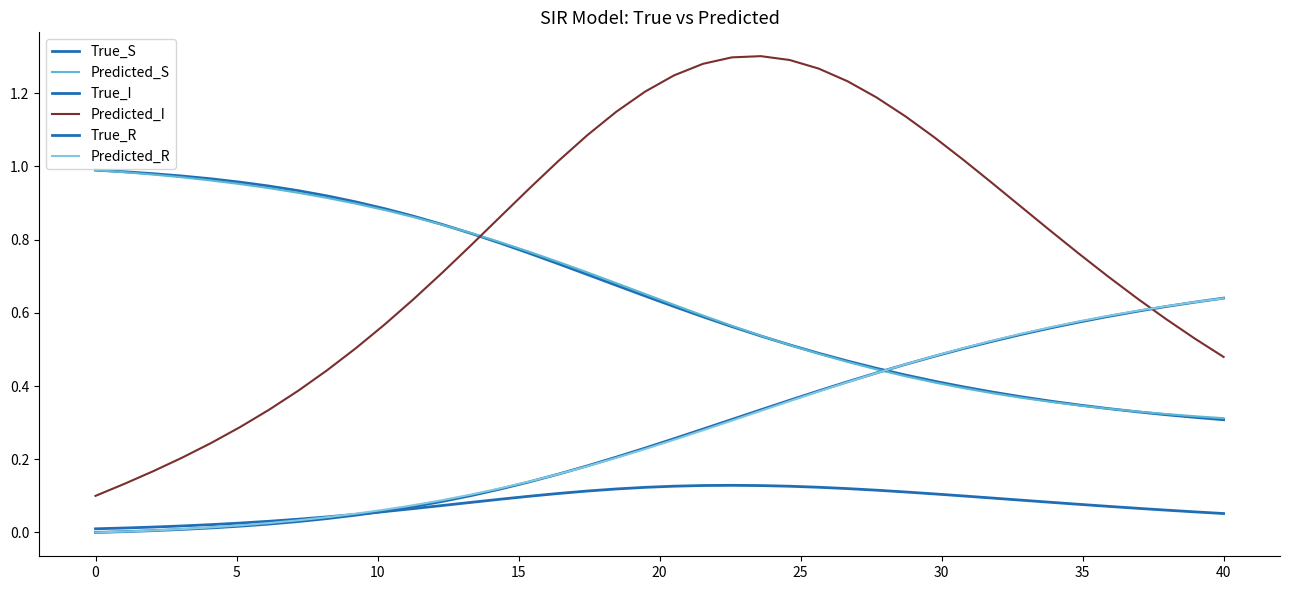

How many lines are shown in the chart?

6